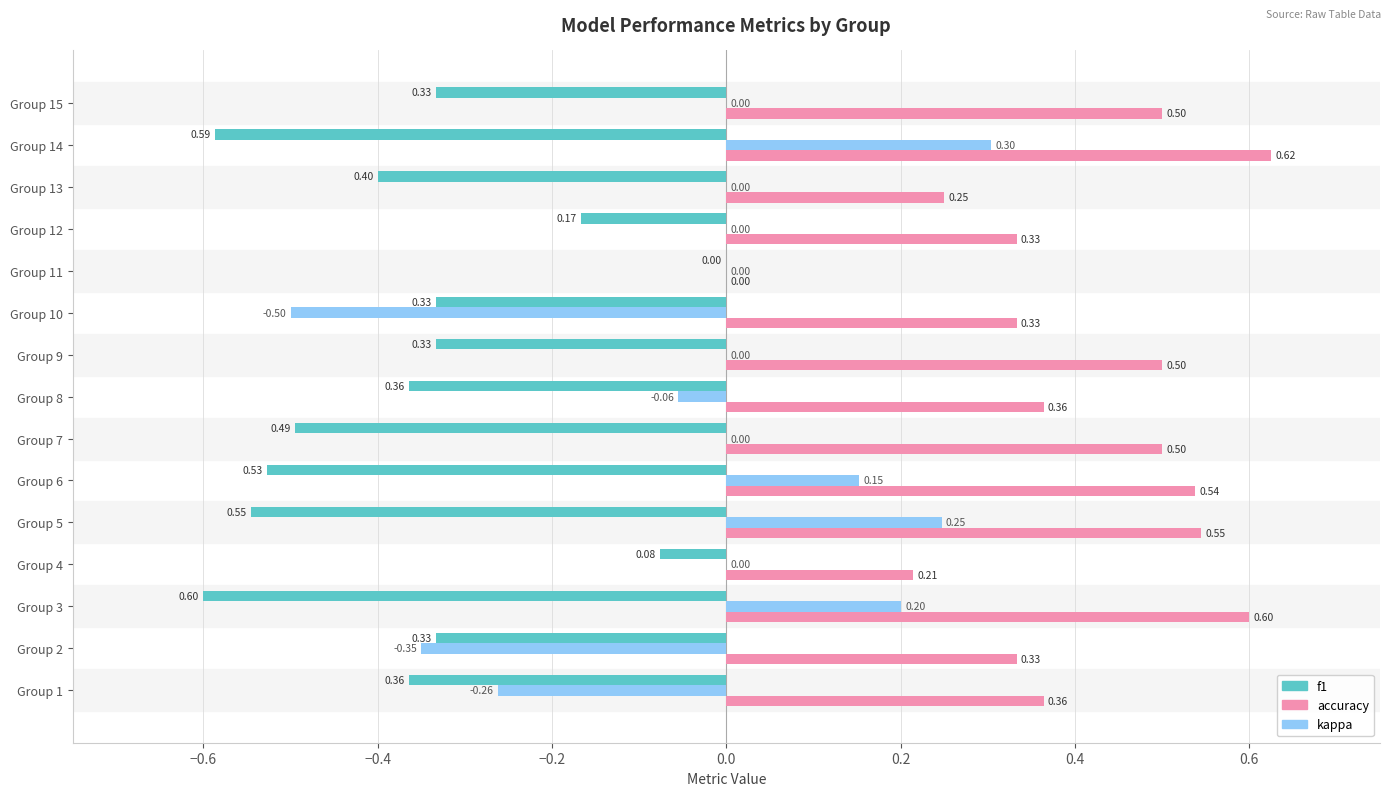

Which series changed the most between Group 3 and Group 6?

f1